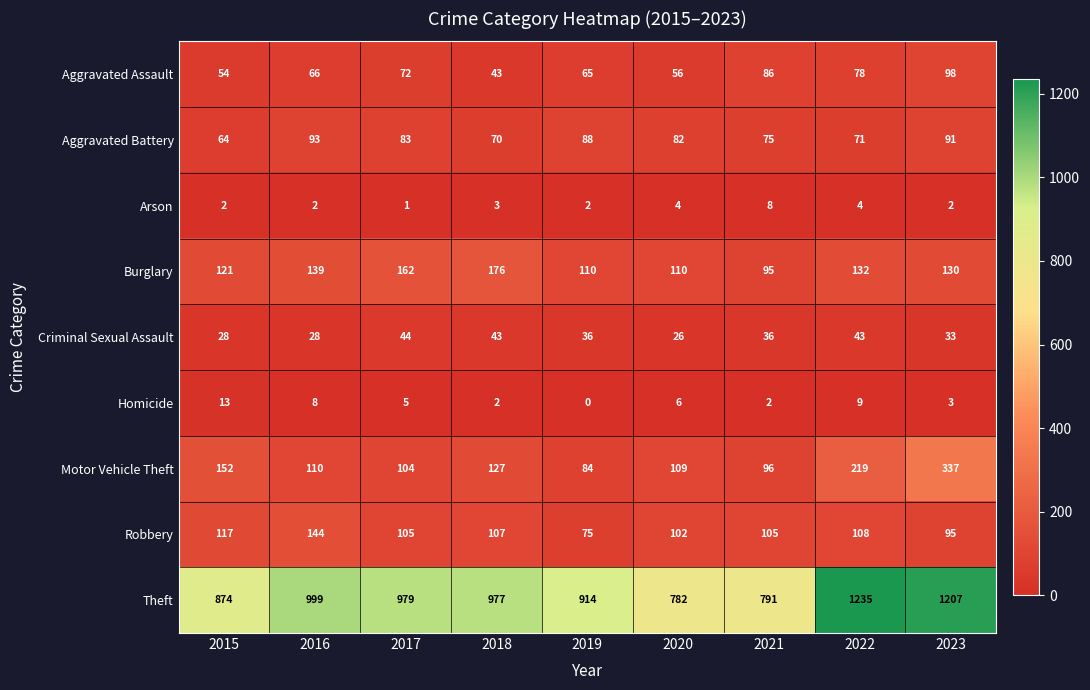

What is the total value across all series at 2016?

1589